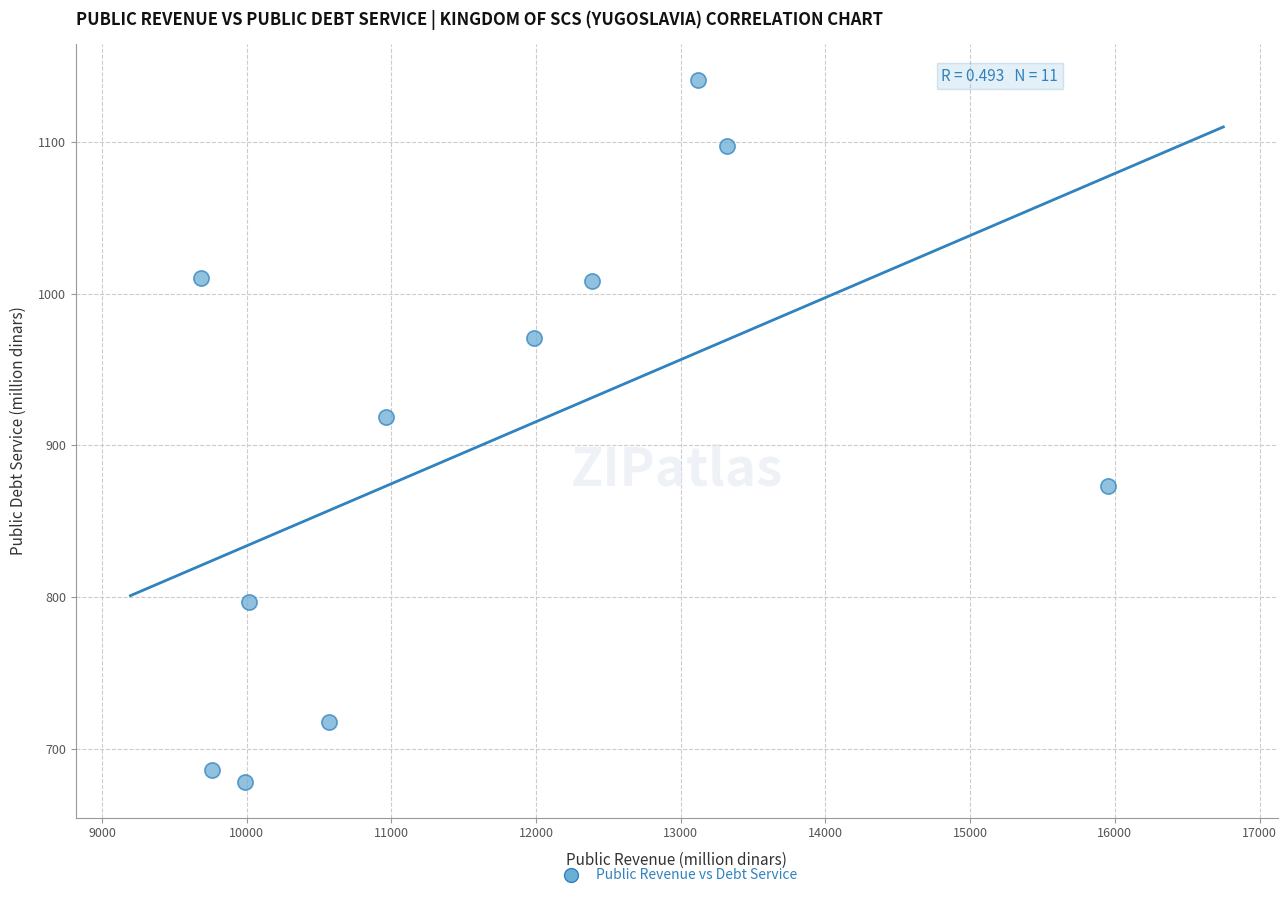

What Y value in the scatter plot is closest to 909?

919